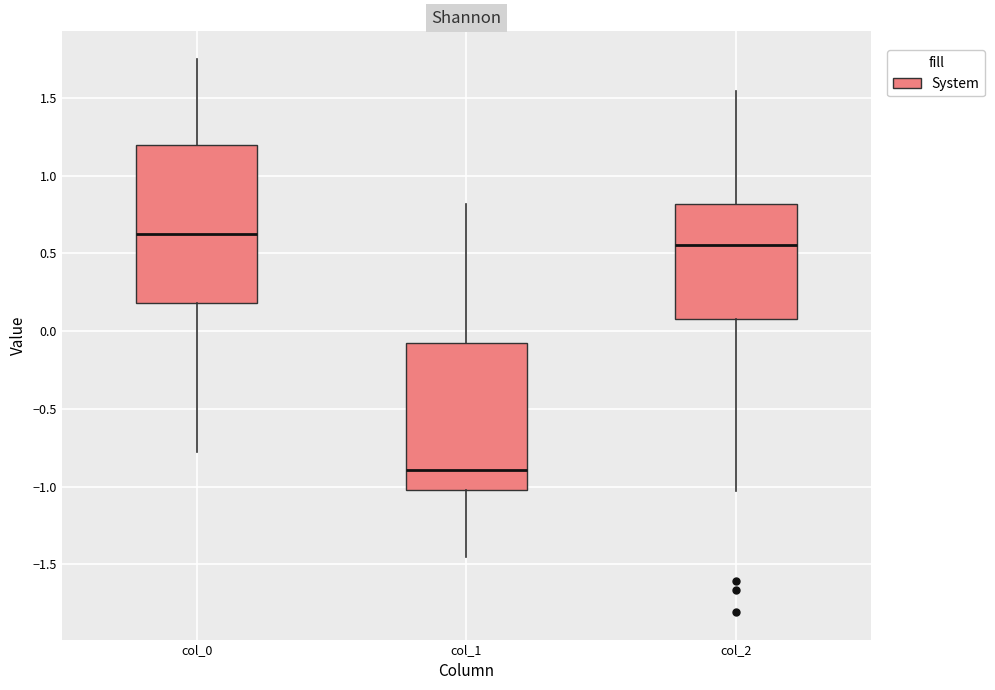

Which box's median line is the lowest?

col_1